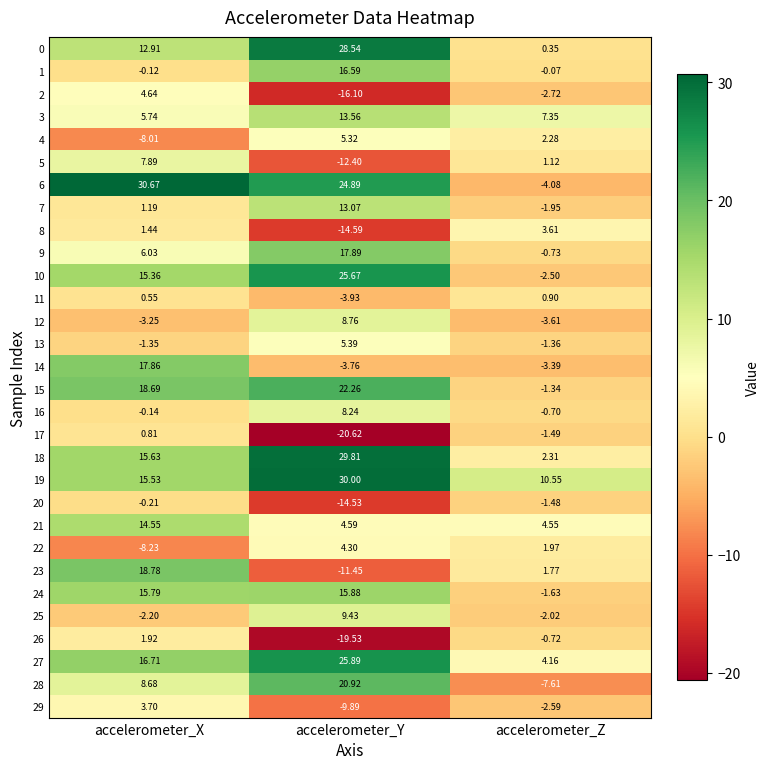

Is the value of 26 at accelerometer_Y greater than the value of 25 at accelerometer_X?

No